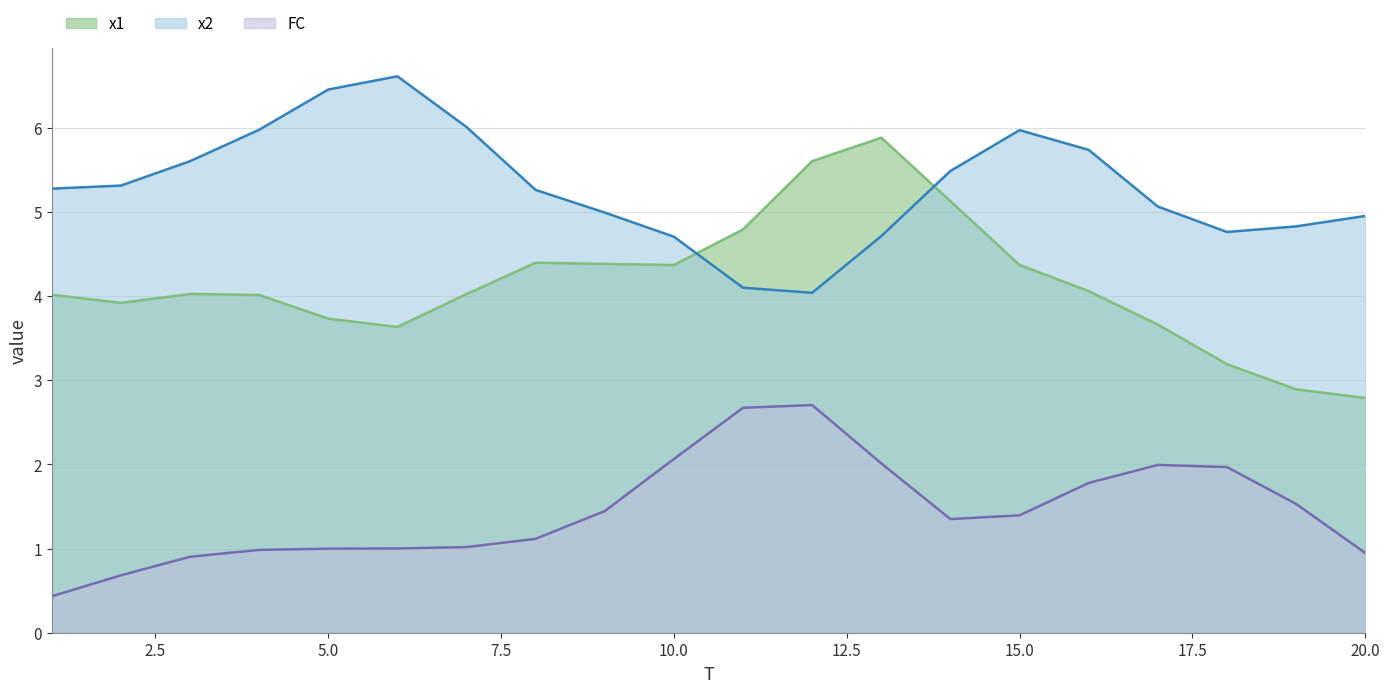

What is the difference between the maximum and second lowest values in the x1 series?

3.0